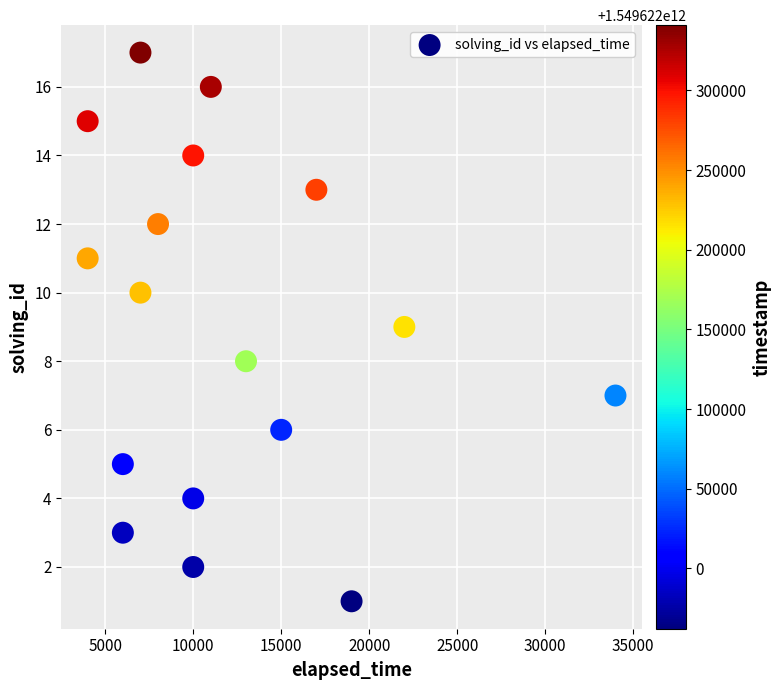

What is the range of Y values (max minus min)?

16